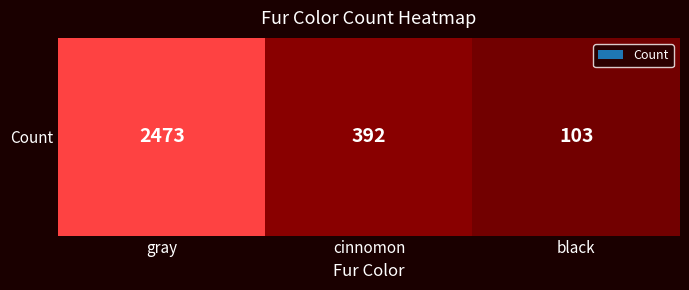

The value at cinnomon is 392. True or false?

True